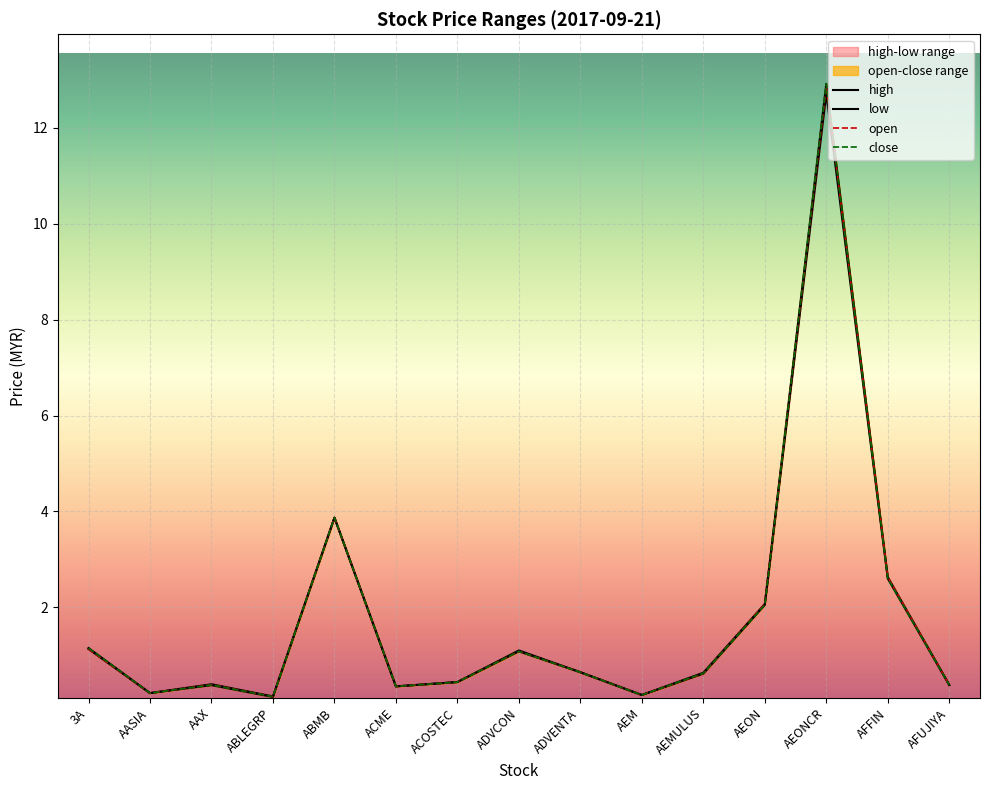

Reading right to left, what are all the values shown in this chart?

open: AFUJIYA=0.4	AFFIN=2.6	AEONCR=12.9	AEON=2.1	AEMULUS=0.6	AEM=0.2	ADVENTA=0.6	ADVCON=1.1	ACOSTEC=0.4	ACME=0.3	ABMB=3.9	ABLEGRP=0.1	AAX=0.4	AASIA=0.2	3A=1.1
high: AFUJIYA=0.4	AFFIN=2.6	AEONCR=12.9	AEON=2.1	AEMULUS=0.6	AEM=0.2	ADVENTA=0.6	ADVCON=1.1	ACOSTEC=0.4	ACME=0.3	ABMB=3.9	ABLEGRP=0.1	AAX=0.4	AASIA=0.2	3A=1.1
low: AFUJIYA=0.4	AFFIN=2.6	AEONCR=12.7	AEON=2.0	AEMULUS=0.6	AEM=0.2	ADVENTA=0.6	ADVCON=1.1	ACOSTEC=0.4	ACME=0.3	ABMB=3.9	ABLEGRP=0.1	AAX=0.4	AASIA=0.2	3A=1.1
close: AFUJIYA=0.4	AFFIN=2.6	AEONCR=12.9	AEON=2.0	AEMULUS=0.6	AEM=0.2	ADVENTA=0.6	ADVCON=1.1	ACOSTEC=0.4	ACME=0.3	ABMB=3.9	ABLEGRP=0.1	AAX=0.4	AASIA=0.2	3A=1.1